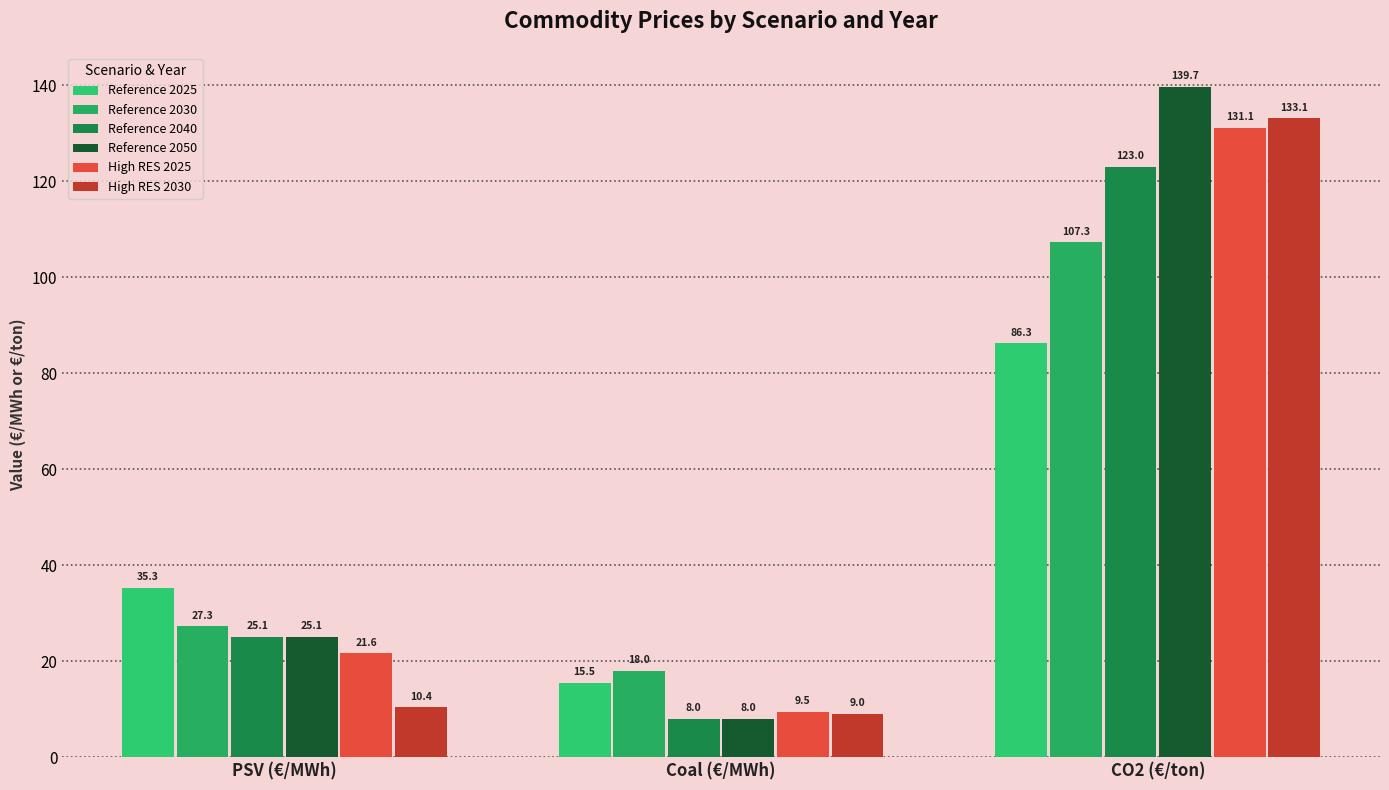

How many values in the High RES 2025 series exceed 21?

2